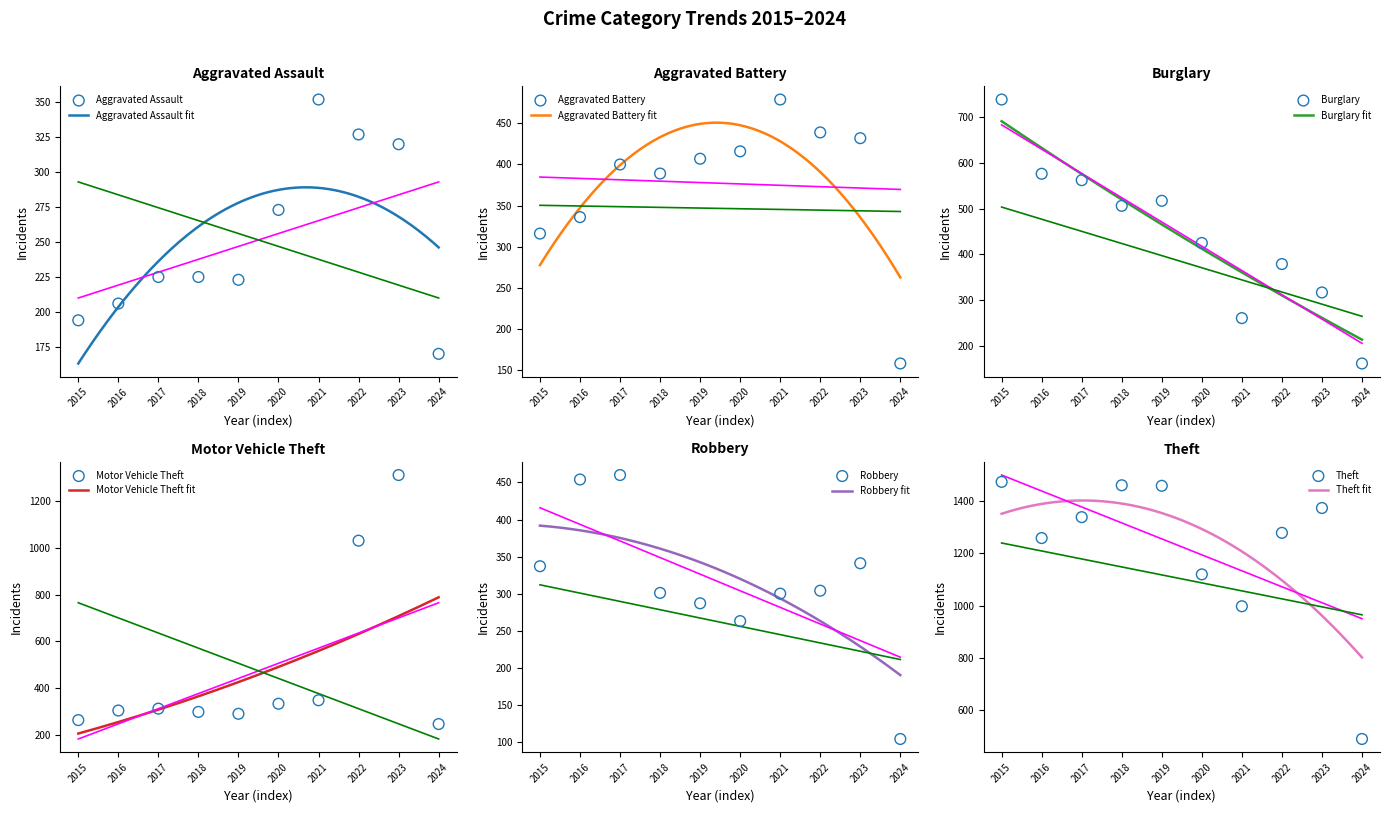

What is the total value across all series at 2017?

3298